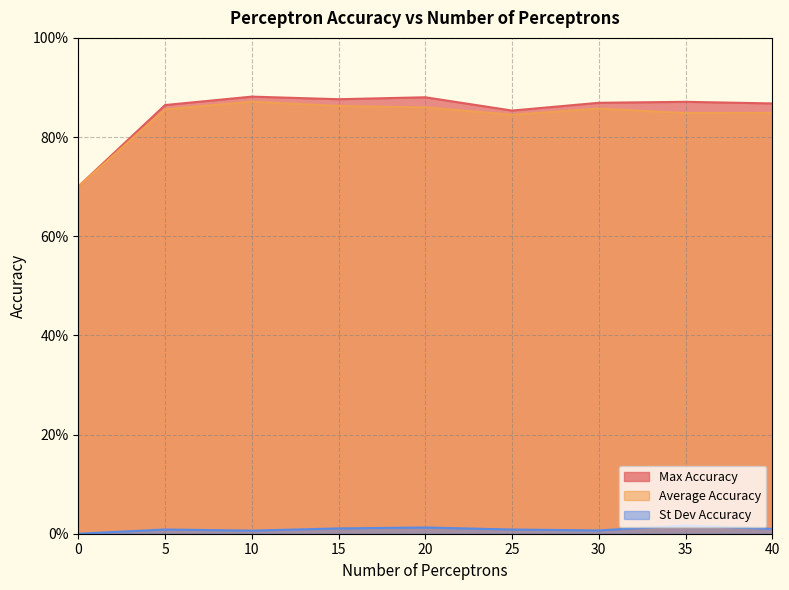

Reading right to left, list all the values displayed in this chart.

Max Accuracy: 40=0.9	35=0.9	30=0.9	25=0.9	20=0.9	15=0.9	10=0.9	5=0.9	0=0.7
Average Accuracy: 40=0.8	35=0.8	30=0.9	25=0.8	20=0.9	15=0.9	10=0.9	5=0.9	0=0.7
St Dev Accuracy: 40=0.0	35=0.0	30=0.0	25=0.0	20=0.0	15=0.0	10=0.0	5=0.0	0=0.0